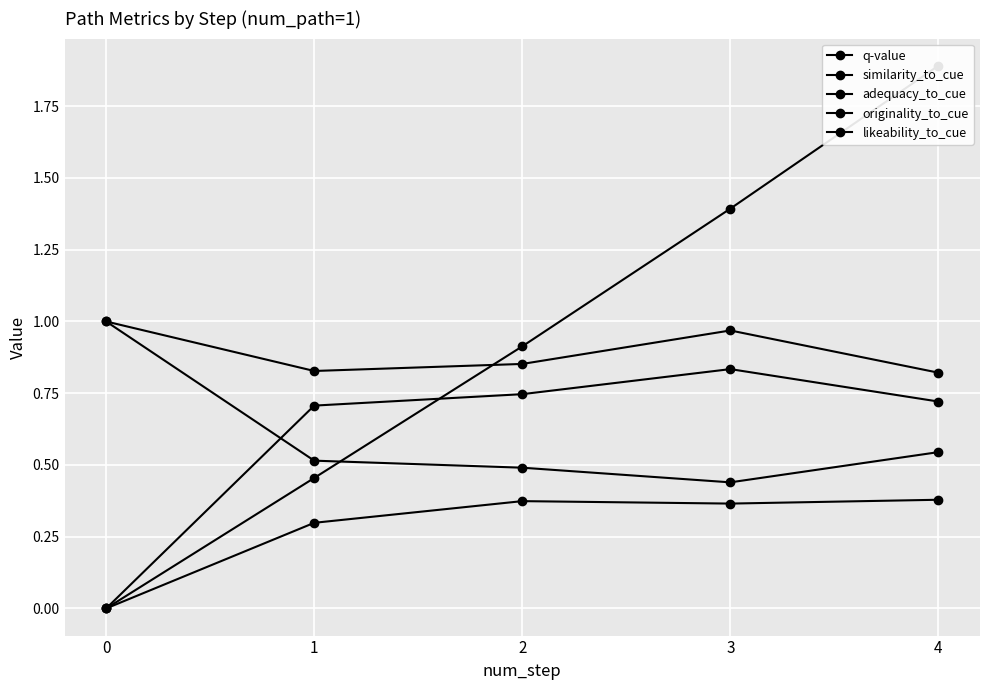

True or false: adequacy_to_cue and likeability_to_cue intersect in this chart.

False